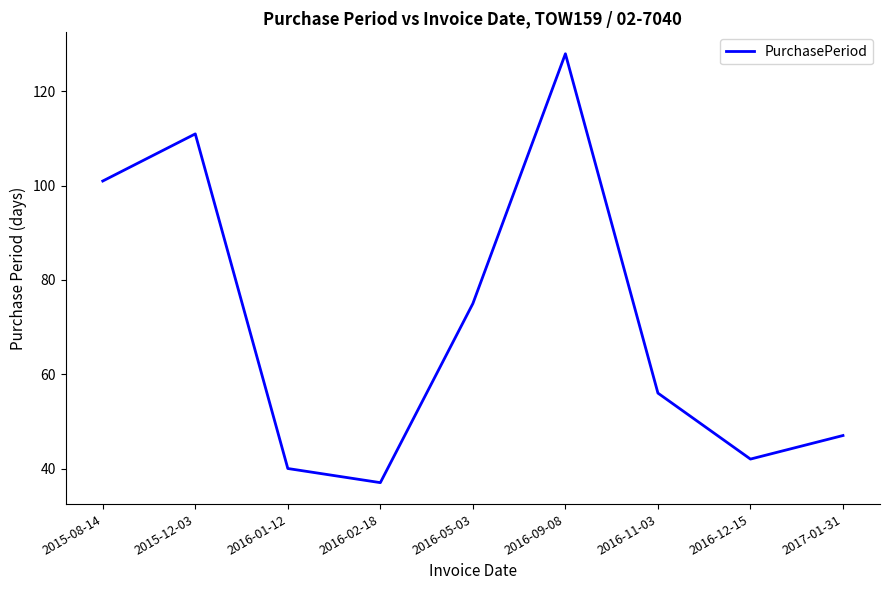

What is the difference between the values at 2016-05-03 and 2016-01-12?

35